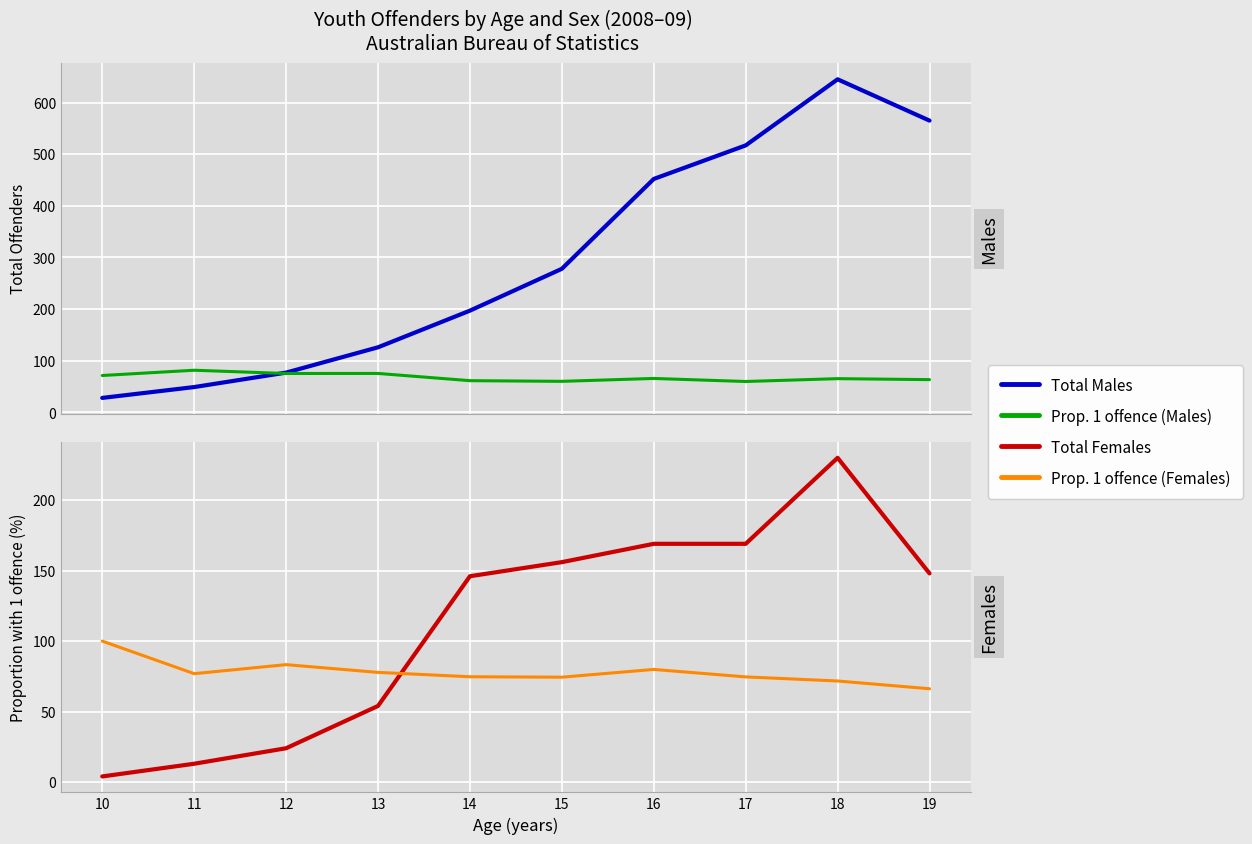

Which series has the largest total across all categories?

Total Males